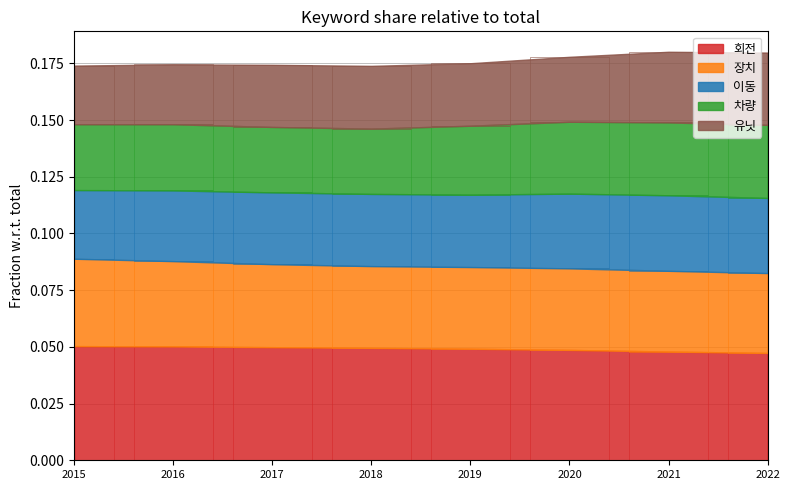

Does the chart contain any negative values?

No